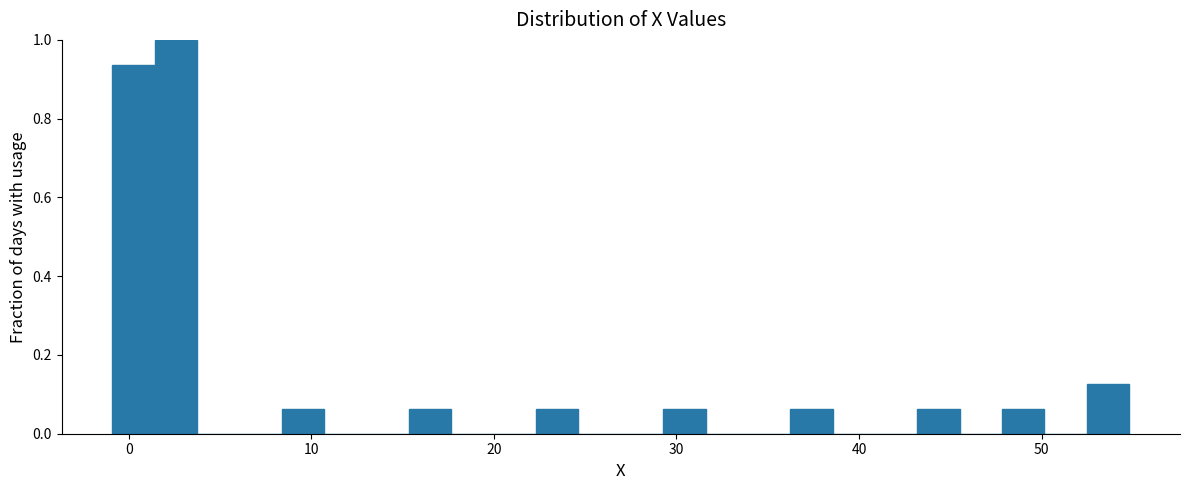

Around what value on the x-axis is the tallest bar? Give the approximate position of its centre, as read against the axis.

3